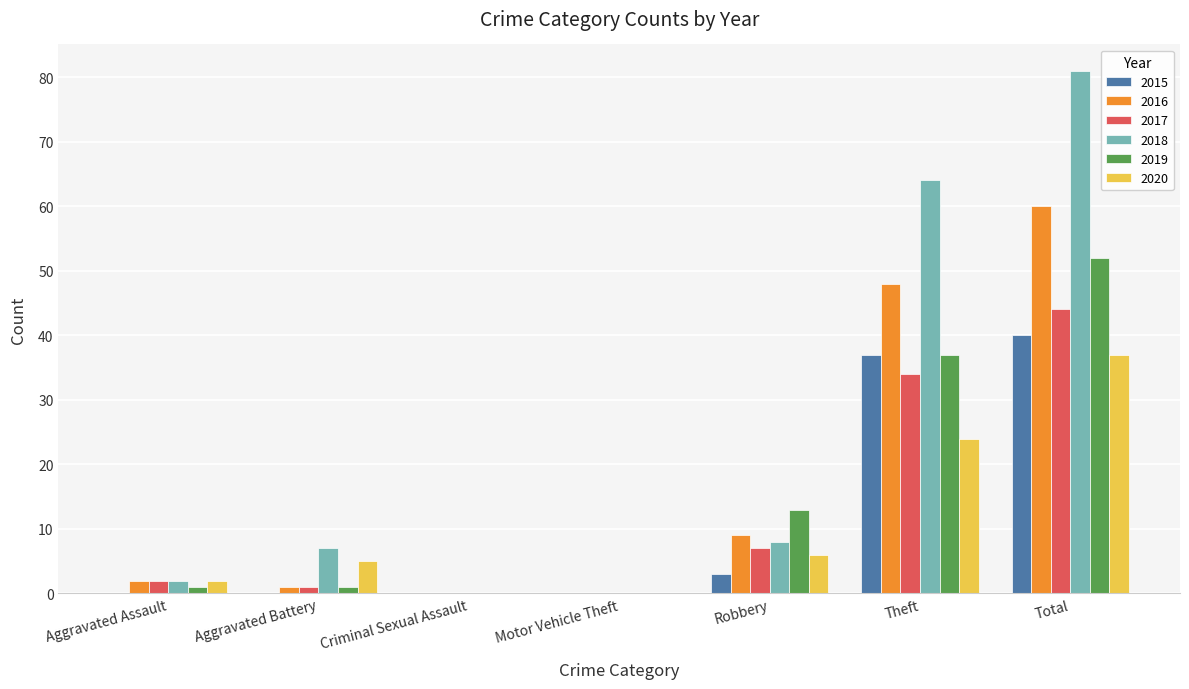

Where is 2020 nearest to the value 18?

Theft